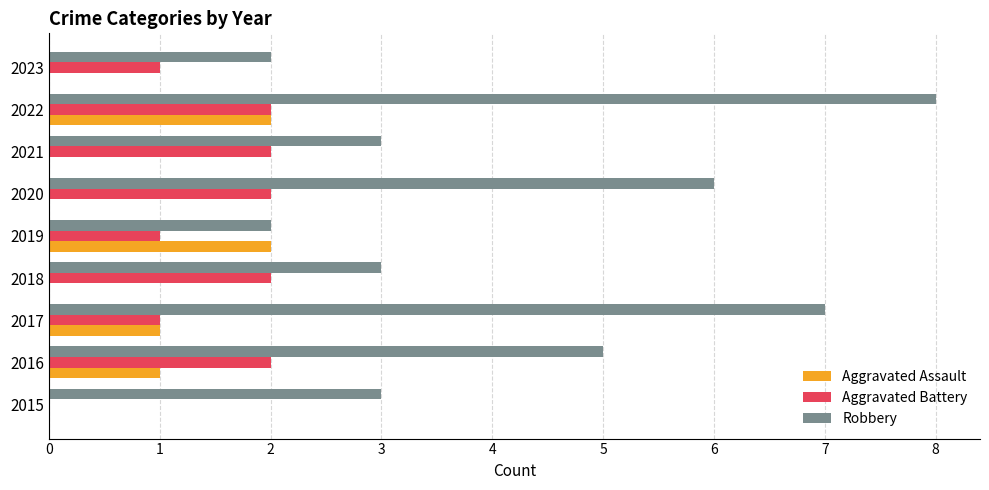

What is the highest value of the Aggravated Assault series?

2